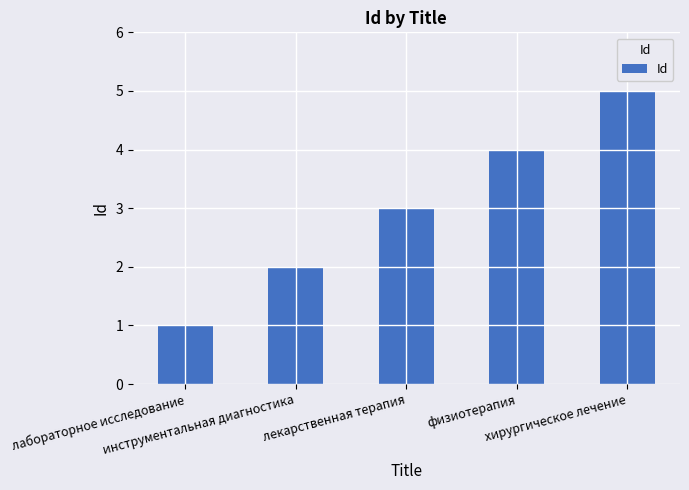

Count the values in the range 2 to 4.

3